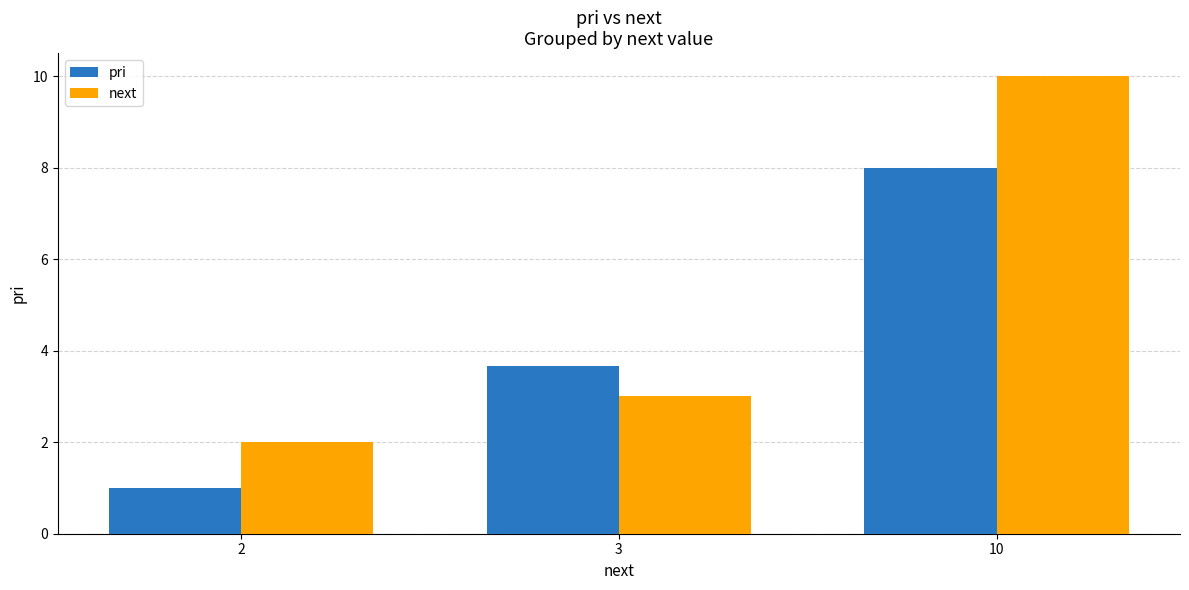

List the series in order of their peak value, highest first.

next, pri